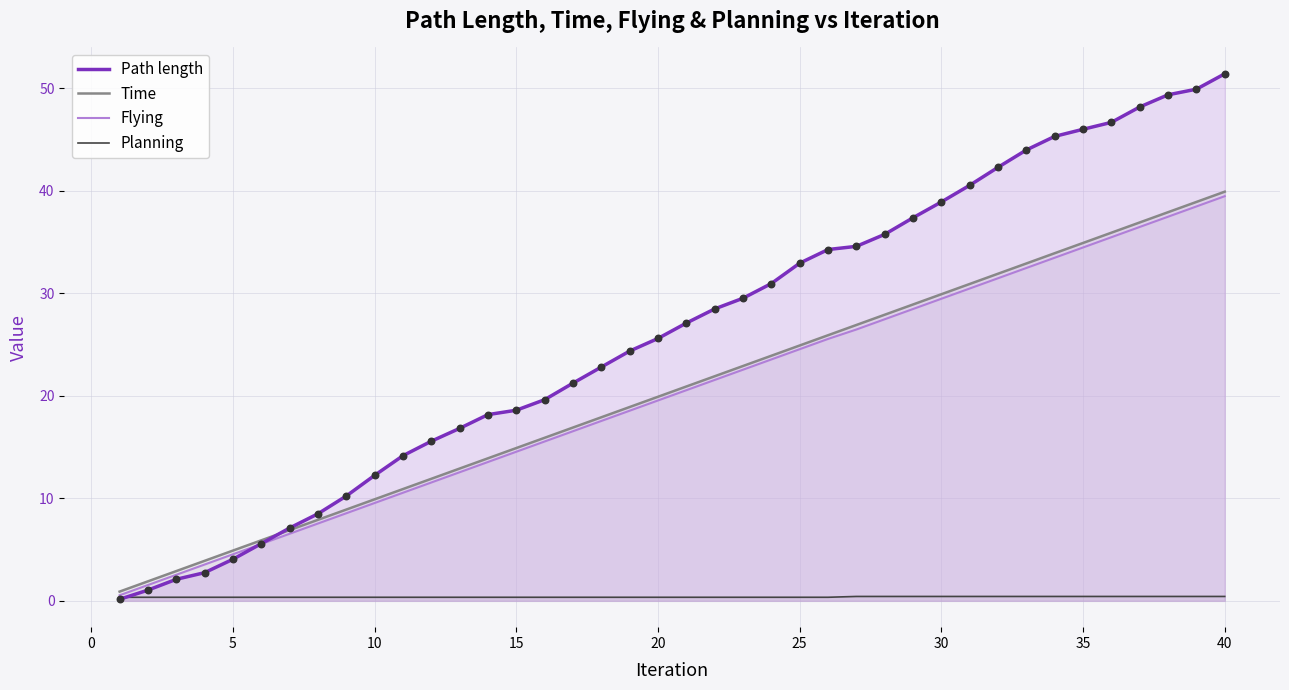

At which category is the sum across all series the highest?

40